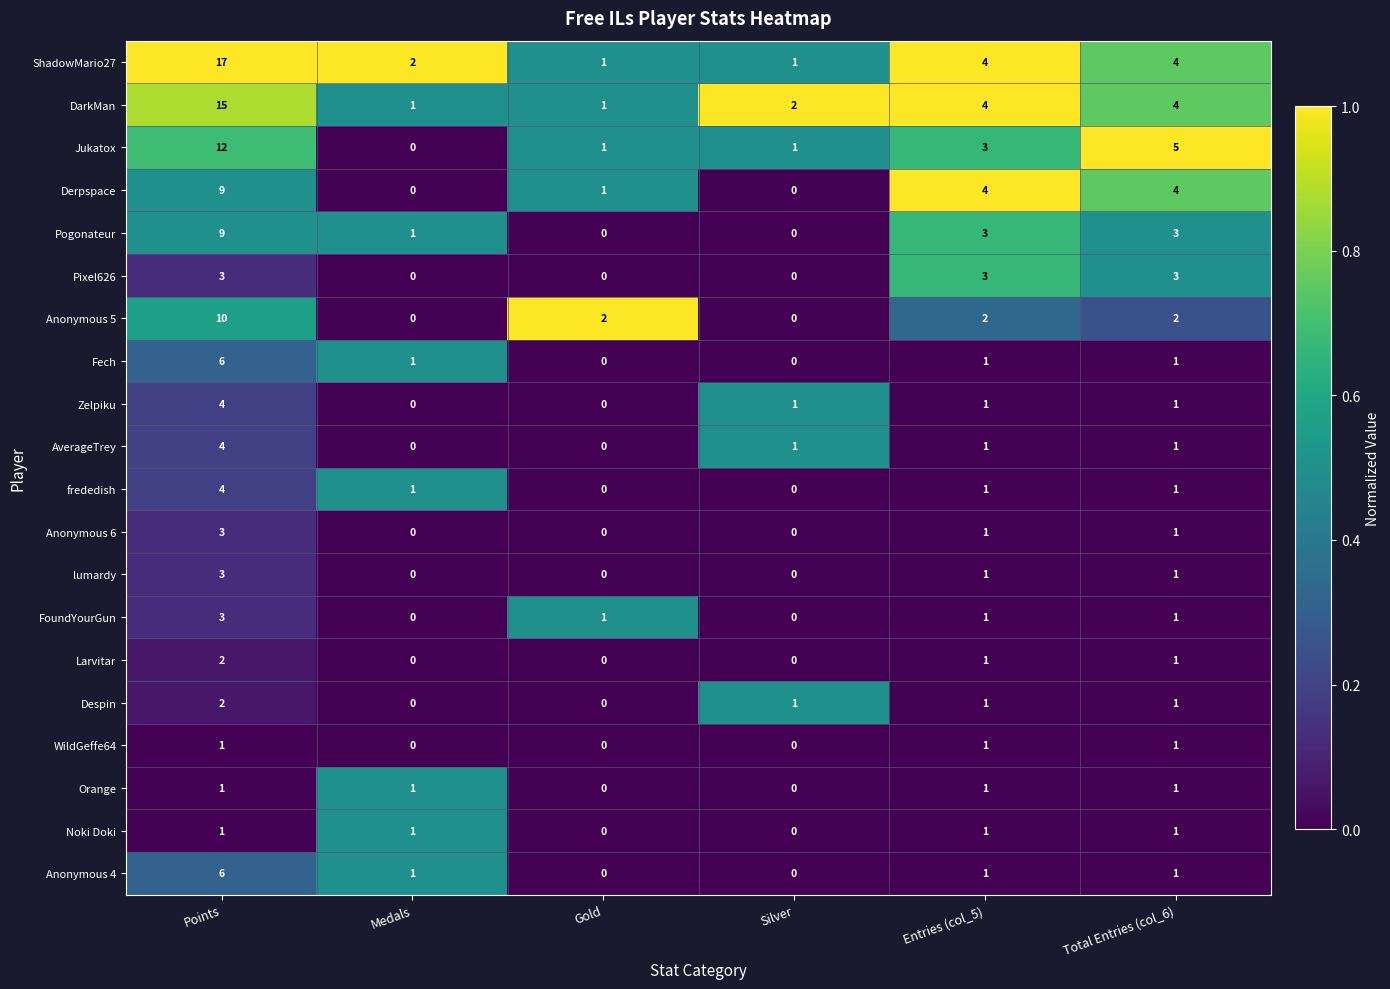

Which series has the largest range (max minus min)?

ShadowMario27